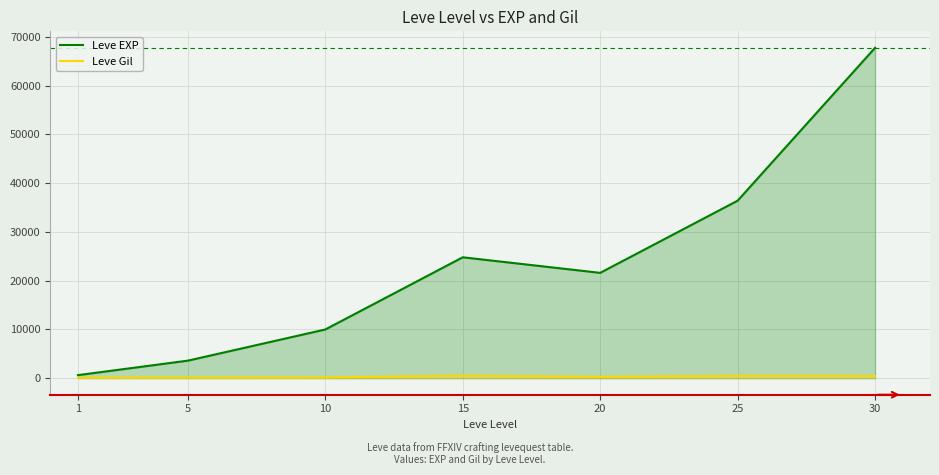

How many values in the Leve EXP series exceed 21600?

3